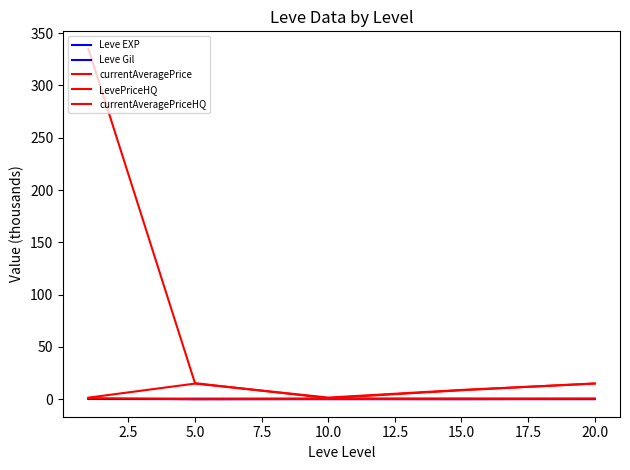

How many series are shown in this chart?

5